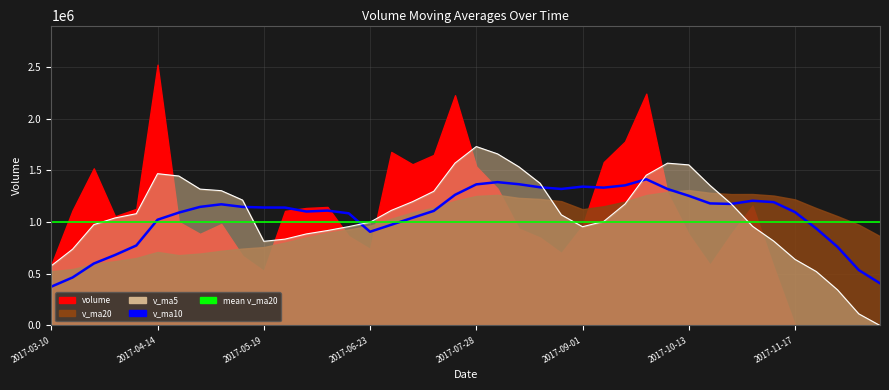

What is the difference between the v_ma10 values at 2017-08-18 and 2017-03-17?

872201.1